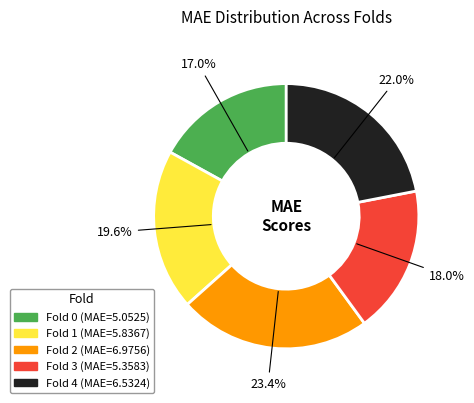

To the nearest percent, what is the difference between the Fold 0 and Fold 2 slice percentages?

6%